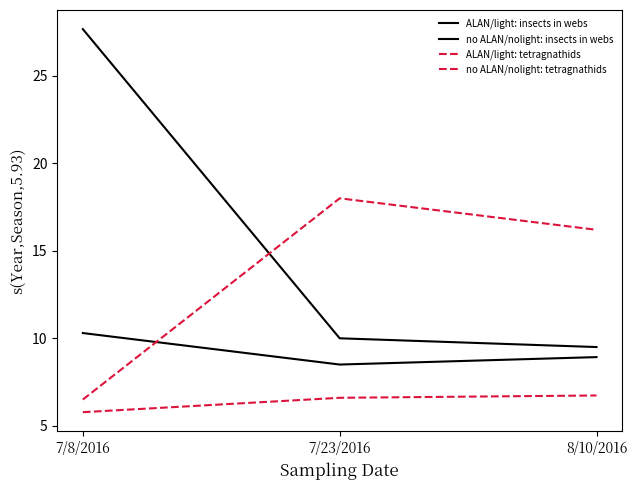

What is the sum of all ALAN/light: tetragnathids values?

40.7